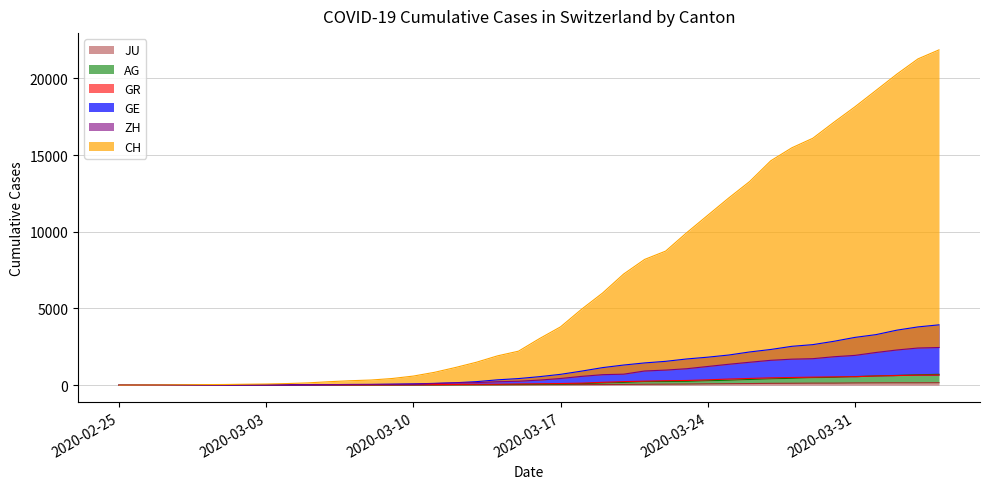

Rank the categories by AG value from lowest to highest.

2020-02-25, 2020-02-26, 2020-02-27, 2020-02-28, 2020-02-29, 2020-03-01, 2020-03-02, 2020-03-03, 2020-03-04, 2020-03-05, 2020-03-06, 2020-03-07, 2020-03-08, 2020-03-09, 2020-03-10, 2020-03-11, 2020-03-12, 2020-03-13, 2020-03-14, 2020-03-15, 2020-03-16, 2020-03-17, 2020-03-18, 2020-03-19, 2020-03-20, 2020-03-21, 2020-03-22, 2020-03-23, 2020-03-24, 2020-03-25, 2020-03-26, 2020-03-27, 2020-03-28, 2020-03-29, 2020-03-30, 2020-03-31, 2020-04-01, 2020-04-02, 2020-04-03, 2020-04-04